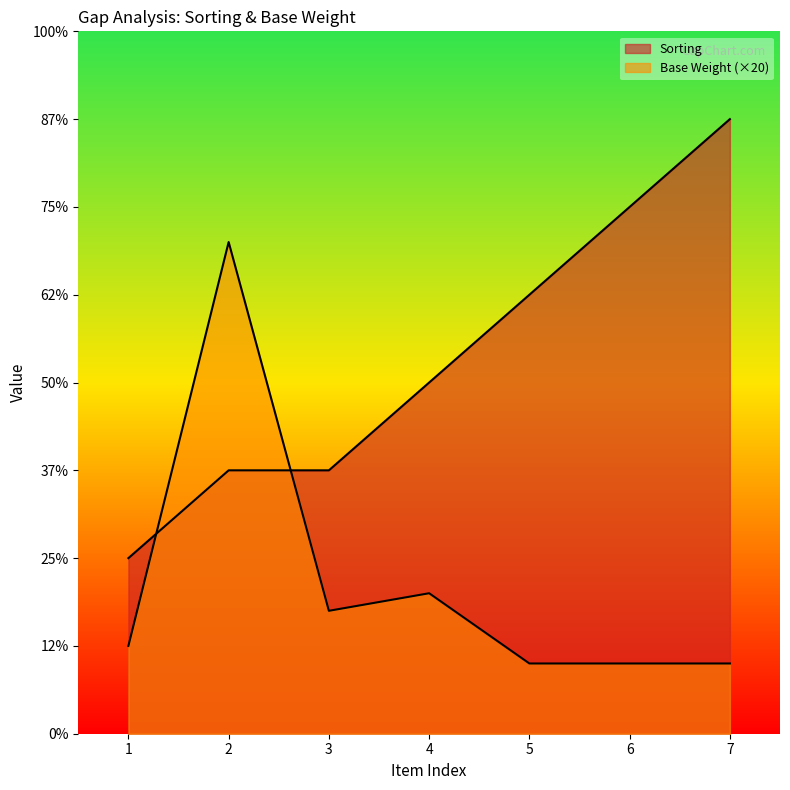

Where does the Base Weight series first go above 1?

2